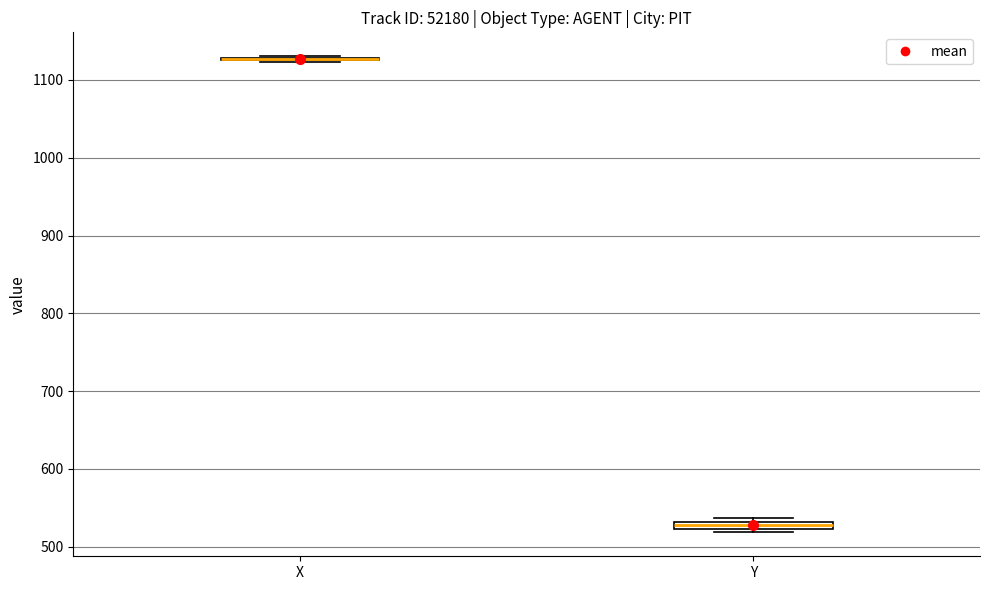

Where is the upper edge of the box for Y on the y-axis? The values are not printed on the chart, so give them approximately, as read against the axis.

530